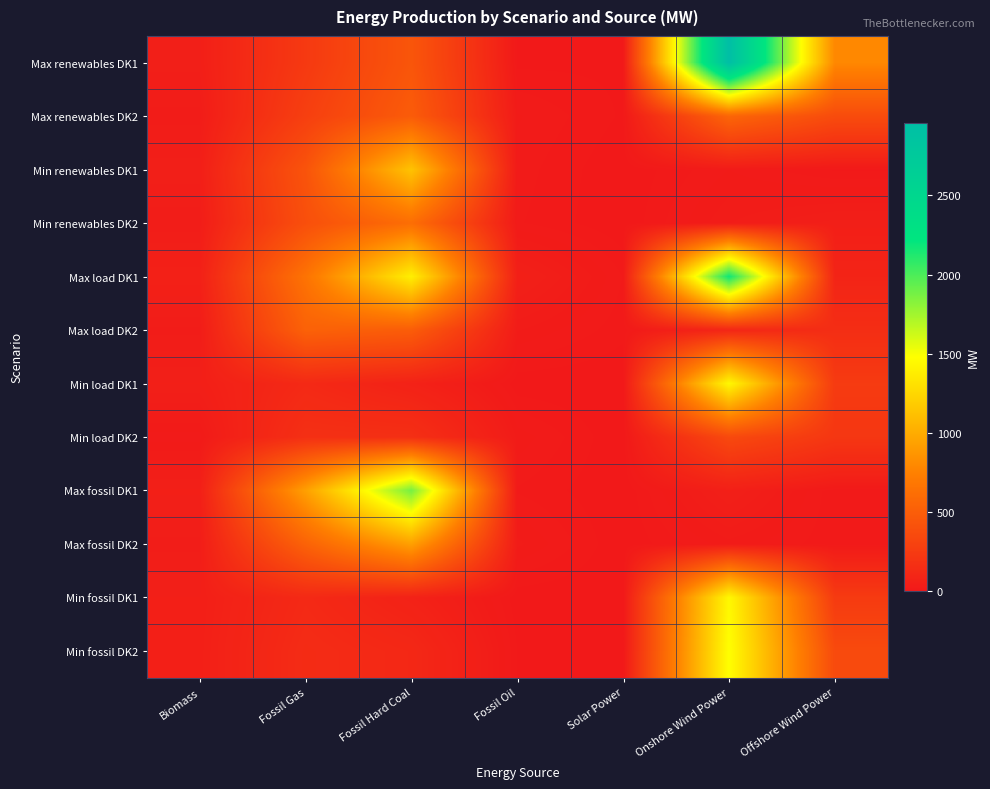

Which series changed the most between Fossil Gas and Fossil Hard Coal?

Max fossil DK1